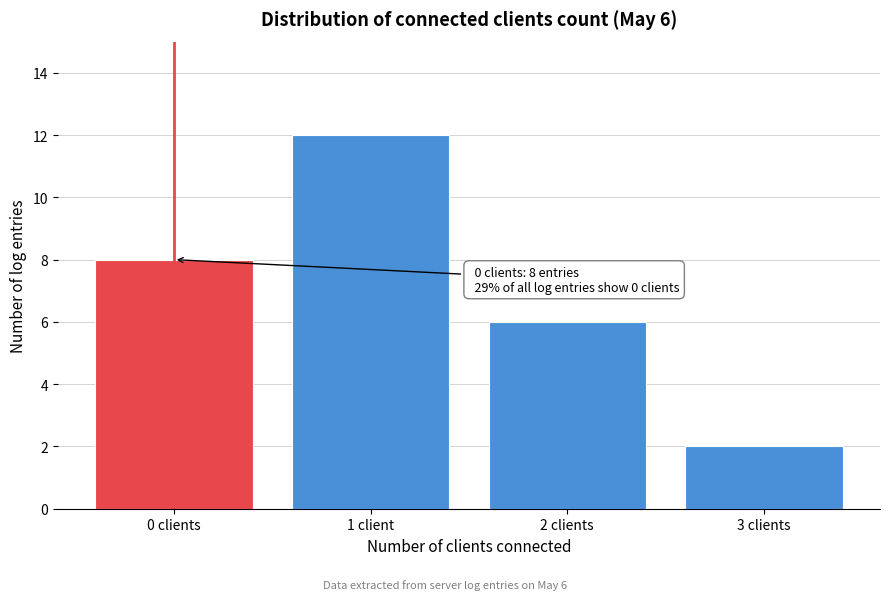

Reading left to right, list all the values displayed in this chart.

0 clients=8	1 client=12	2 clients=6	3 clients=2